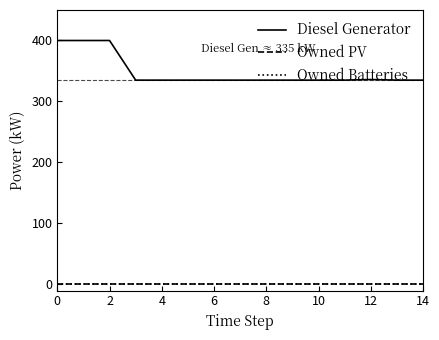

Does the chart display data point markers on the line(s)?

No